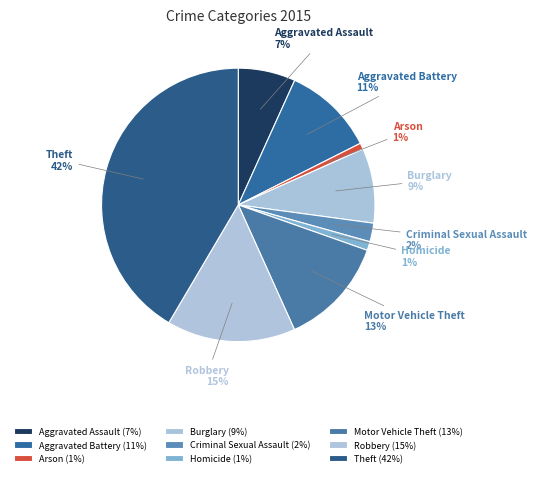

Between Theft and Arson, which is larger?

Theft